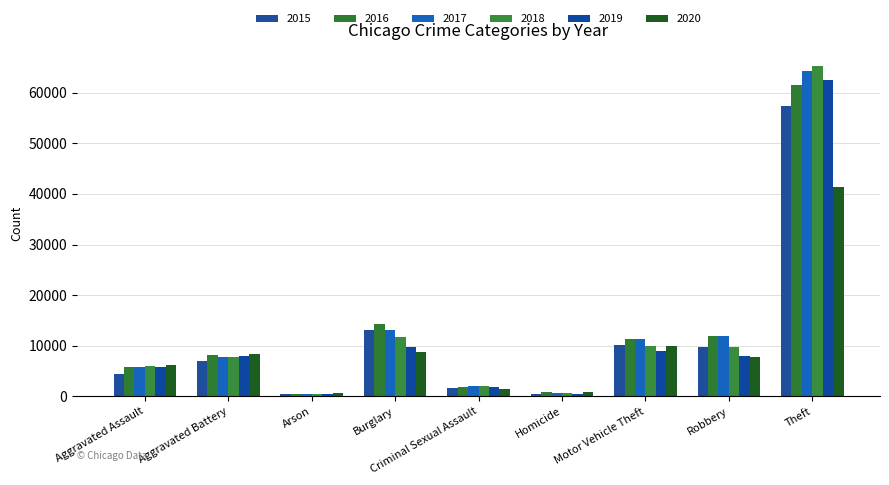

What is the difference between the highest and lowest values at Motor Vehicle Theft?

2402